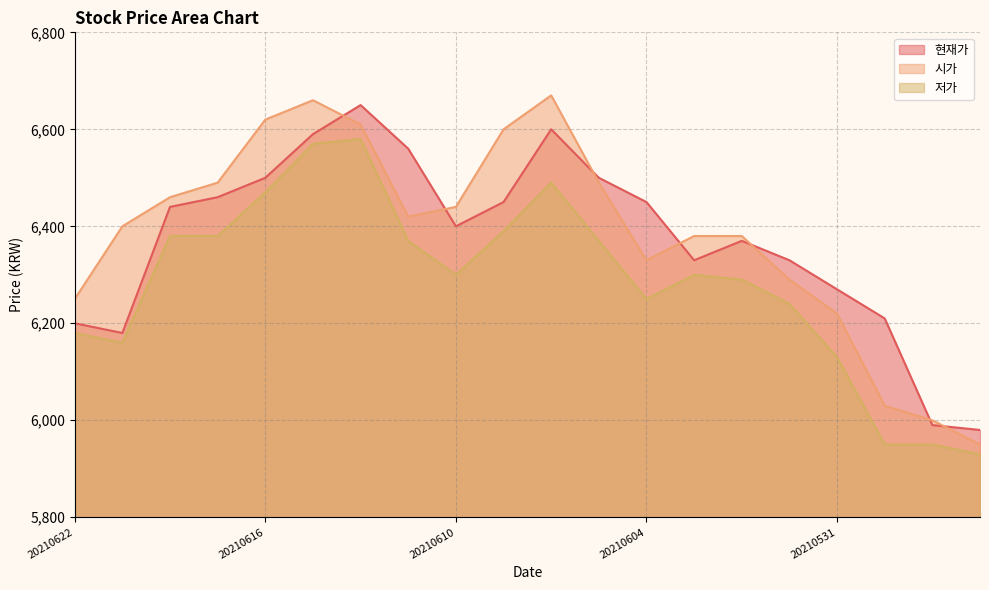

What is the sum of the 시가 values at 20210608 and 20210601?

12960